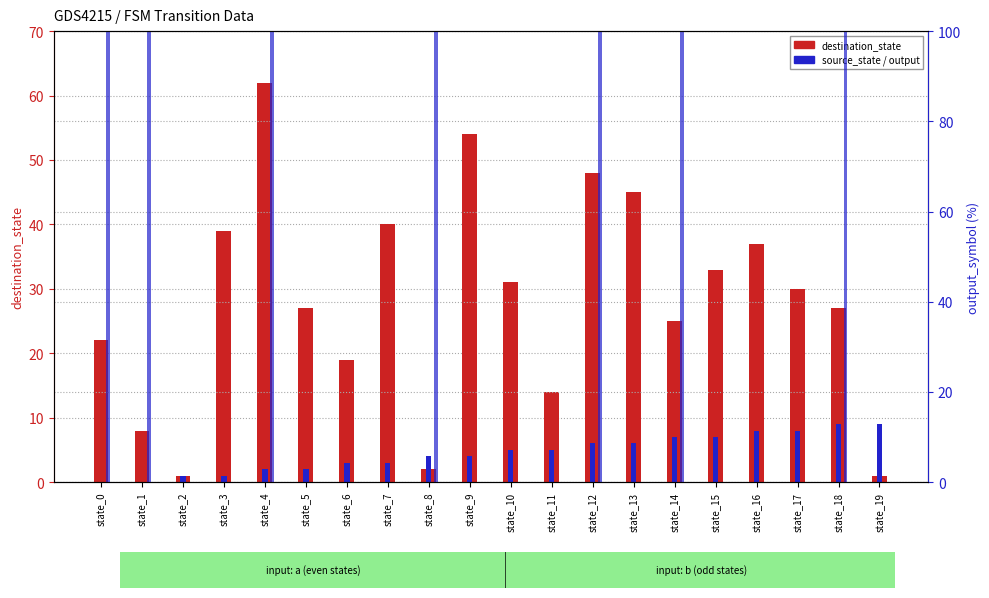

How many categories are shown in the chart?

20